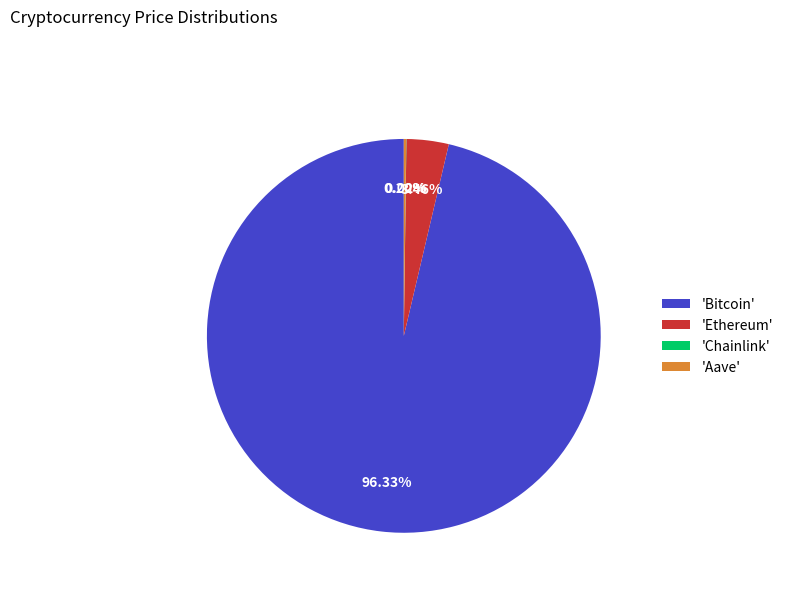

Is there a majority slice in this chart?

Yes